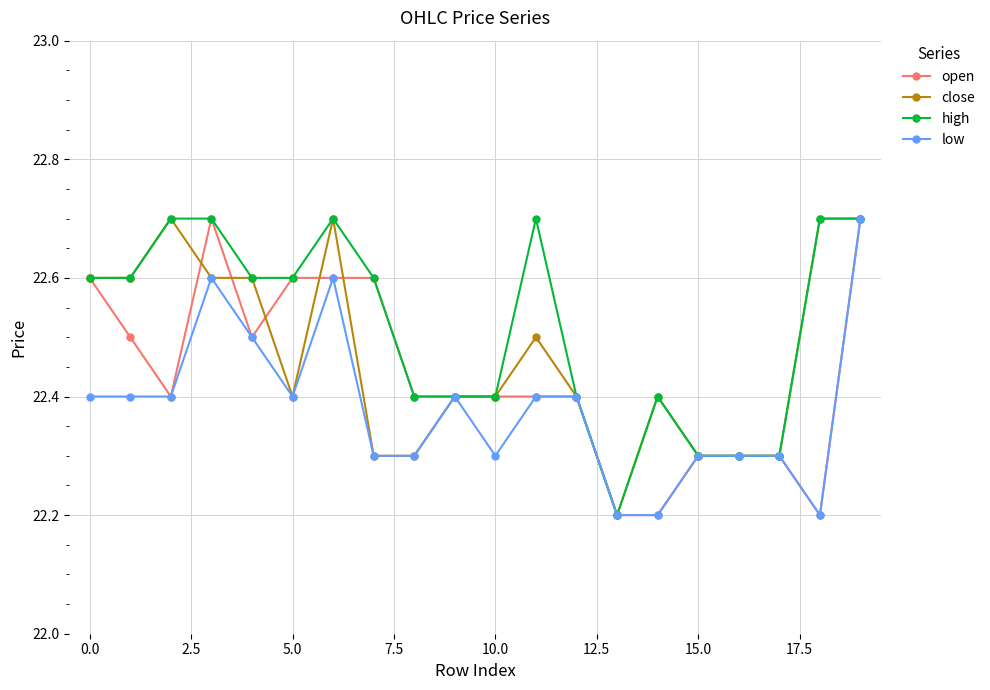

What is the value of the high point at the 12th from the left?

22.7